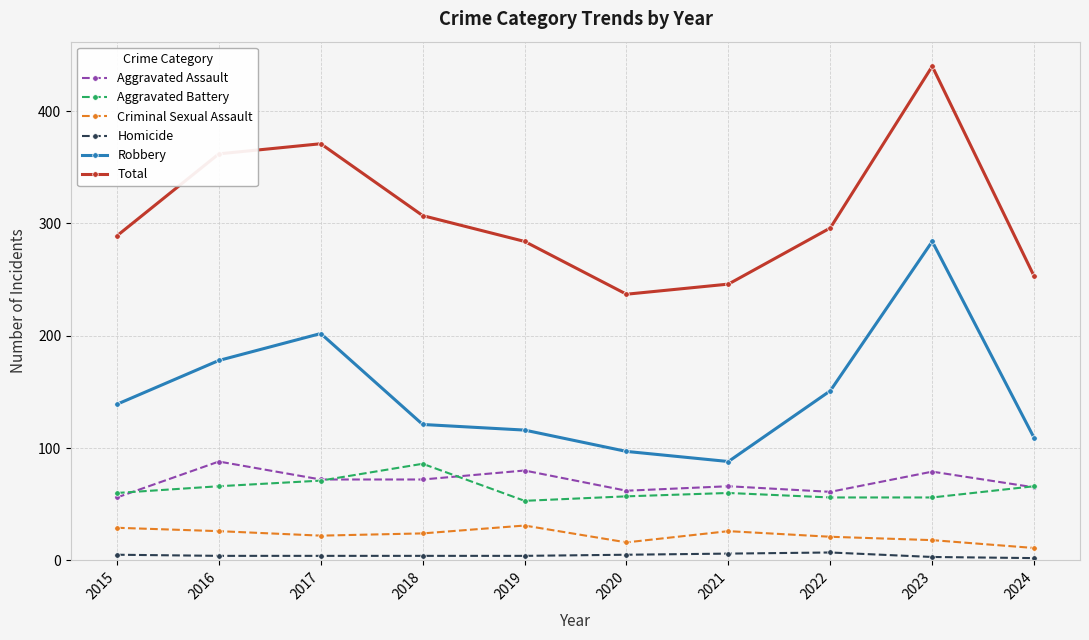

What are all the series names shown in the legend?

Aggravated Assault, Aggravated Battery, Criminal Sexual Assault, Homicide, Robbery, Total